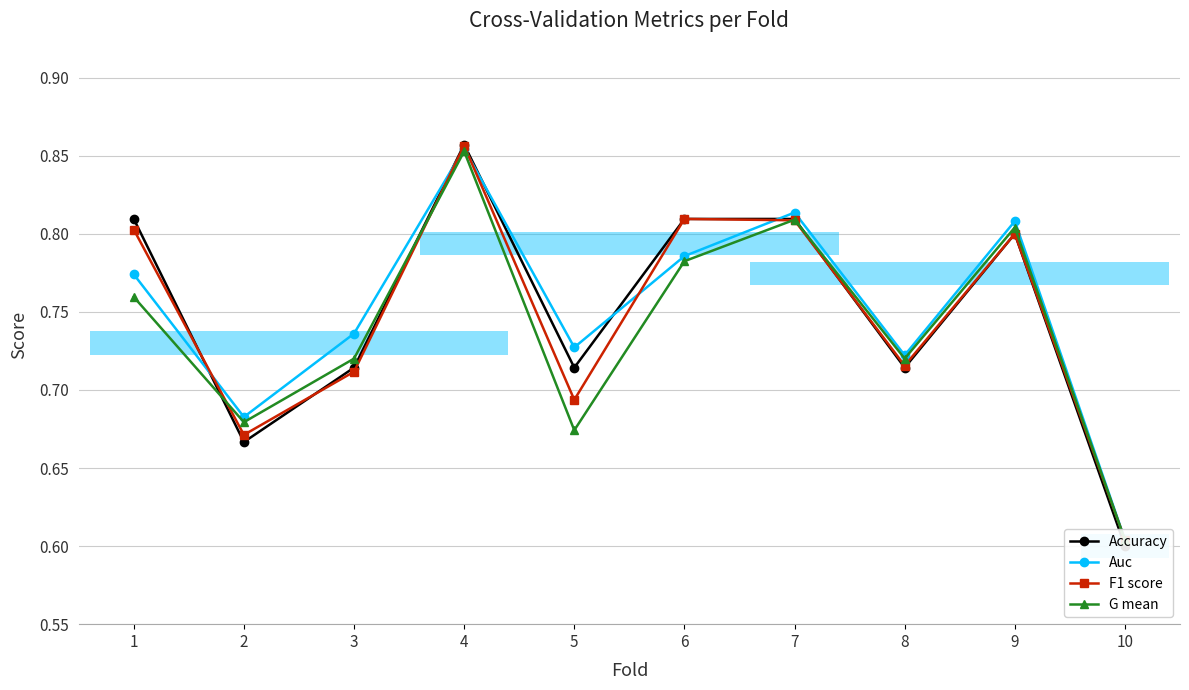

Is the value of Auc at 2 greater than the value of F1 score at 10?

Yes